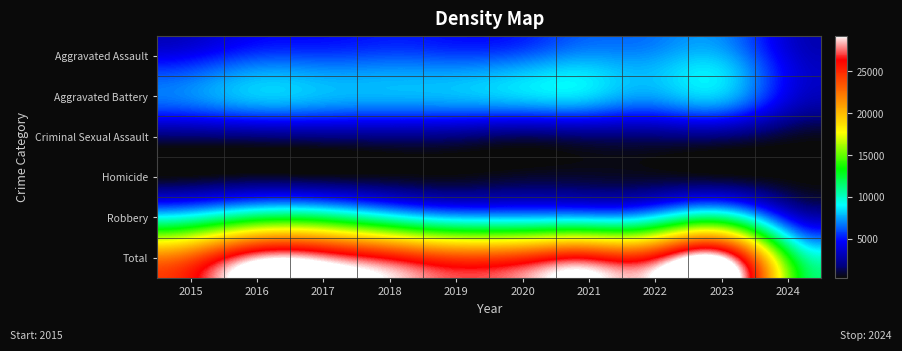

How many series are shown in this chart?

6